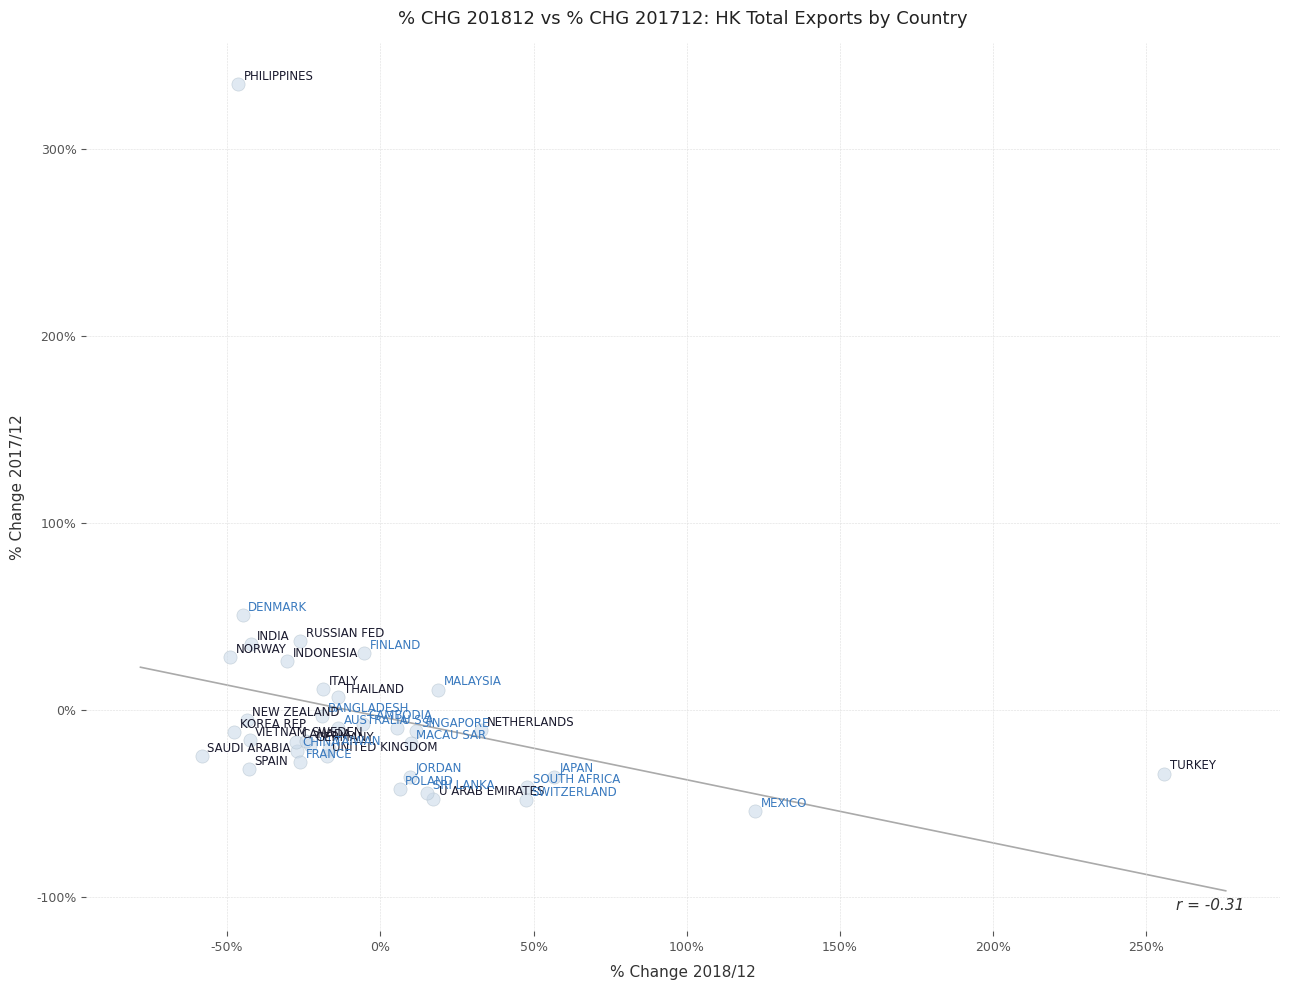

What Y value in the scatter plot is closest to 140?

50.9